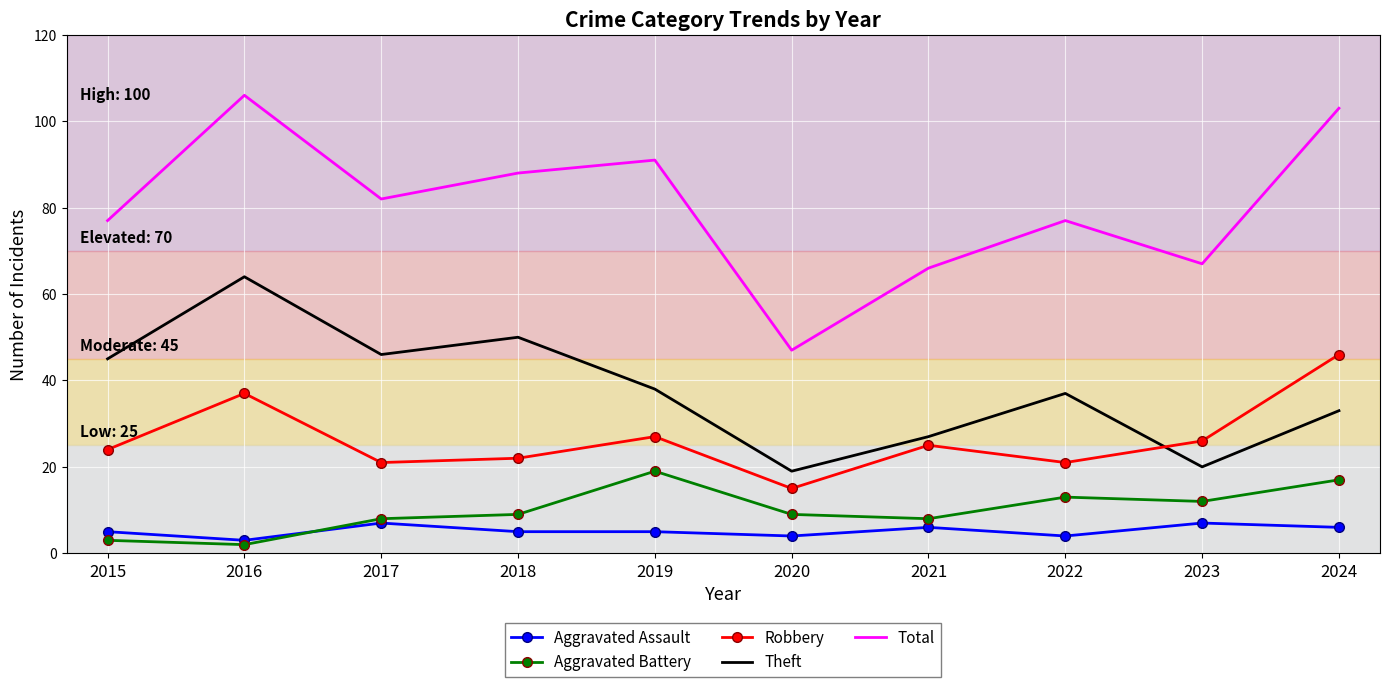

Reading right to left, what are all the values shown in this chart?

Aggravated Assault: 6	7	4	6	4	5	5	7	3	5
Aggravated Battery: 17	12	13	8	9	19	9	8	2	3
Robbery: 46	26	21	25	15	27	22	21	37	24
Theft: 33	20	37	27	19	38	50	46	64	45
Total: 103	67	77	66	47	91	88	82	106	77